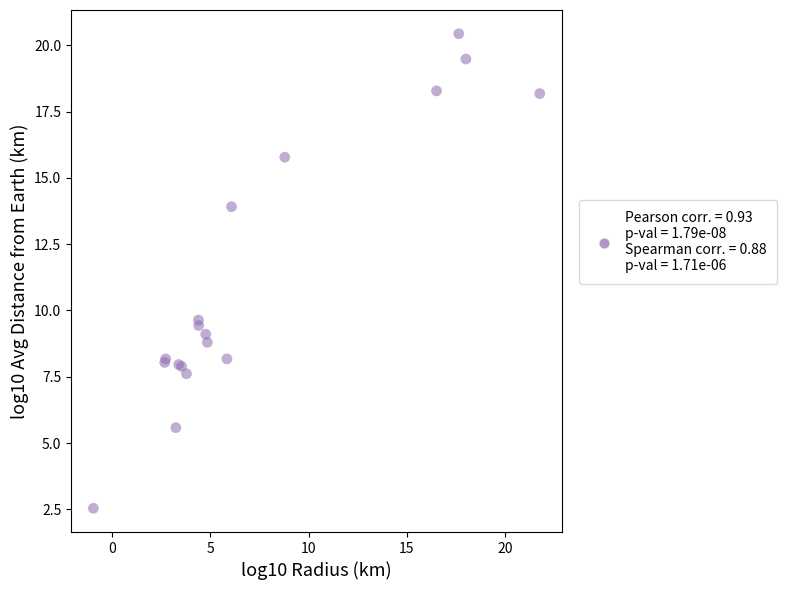

What Y value in the scatter plot is closest to 11?

9.6